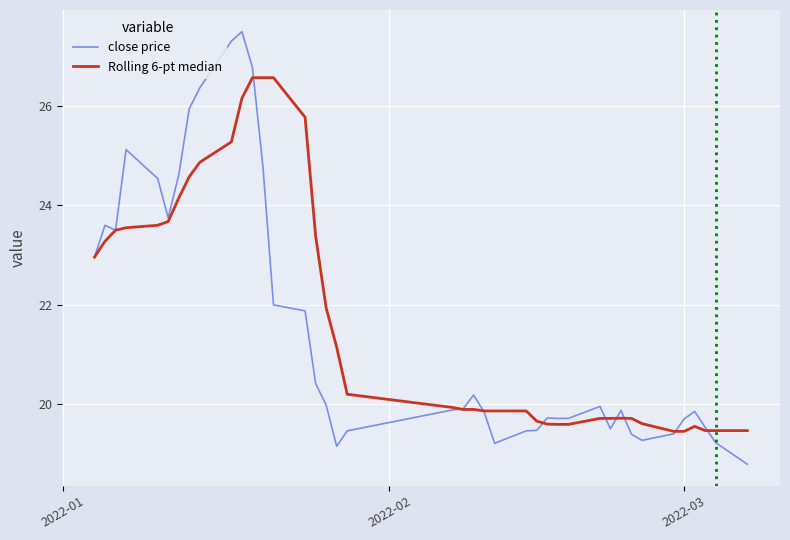

List the series in order of their peak value, highest first.

close price, Rolling 6-pt median